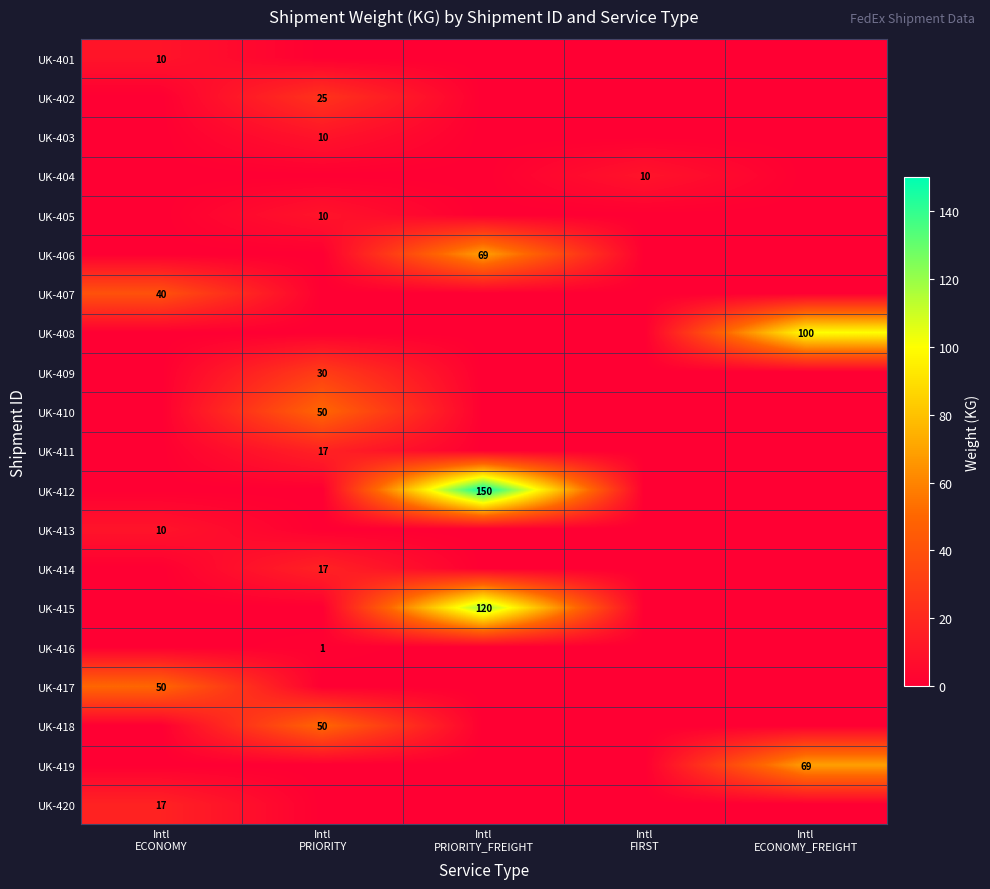

At which category does the chart reach its minimum across all series?

Intl
PRIORITY